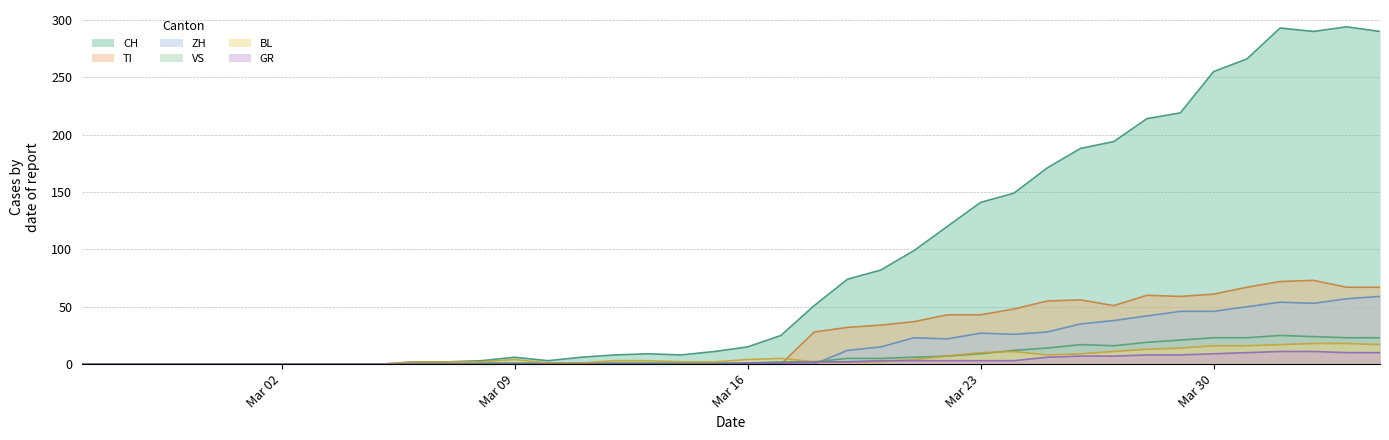

What is the greatest value displayed?

294